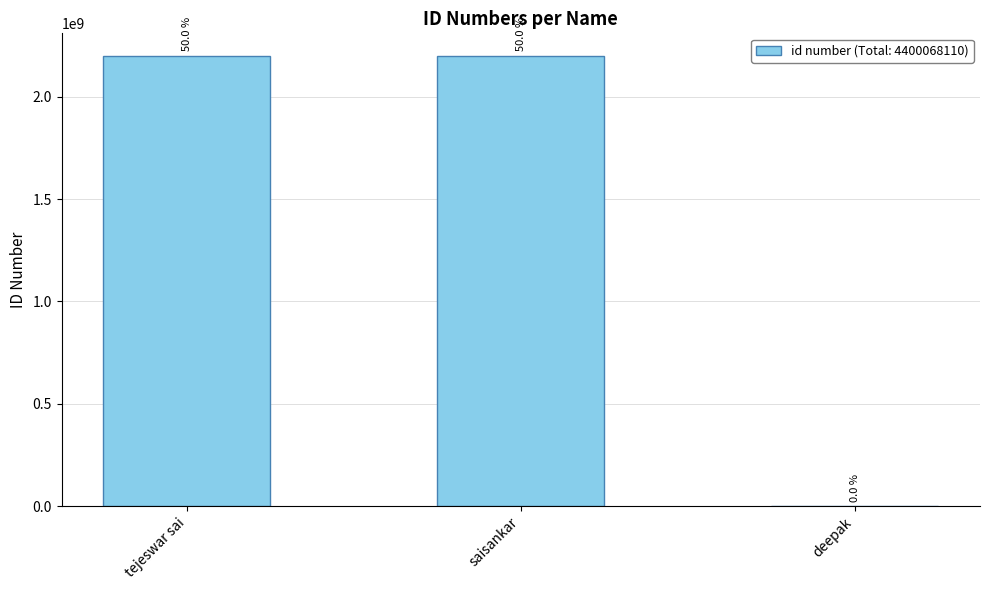

Approximately how many times larger is the value at tejeswar sai compared to saisankar?

1.0